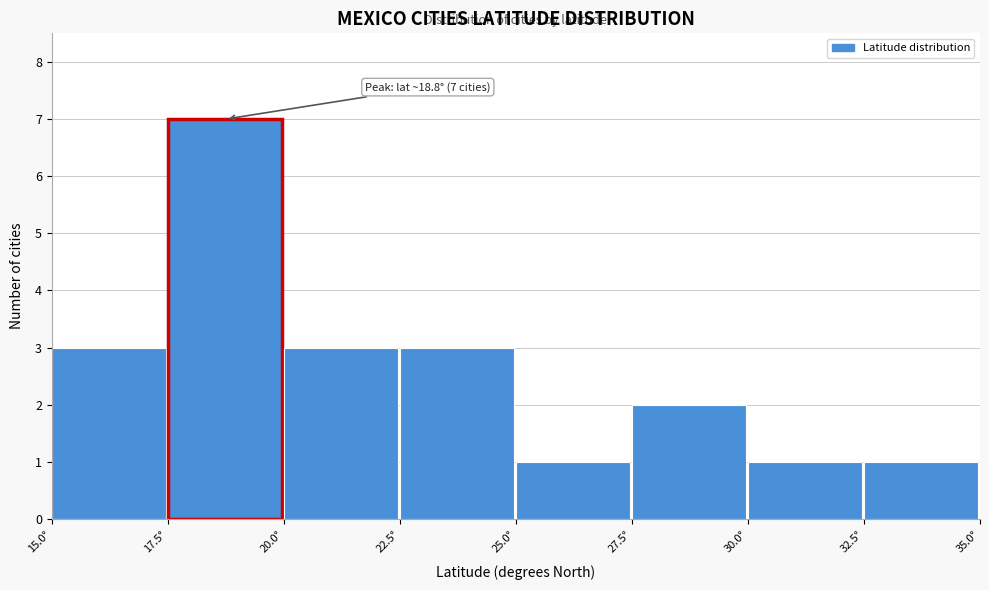

Over which range of the x-axis is the bar tallest?

17.5 to 20.0